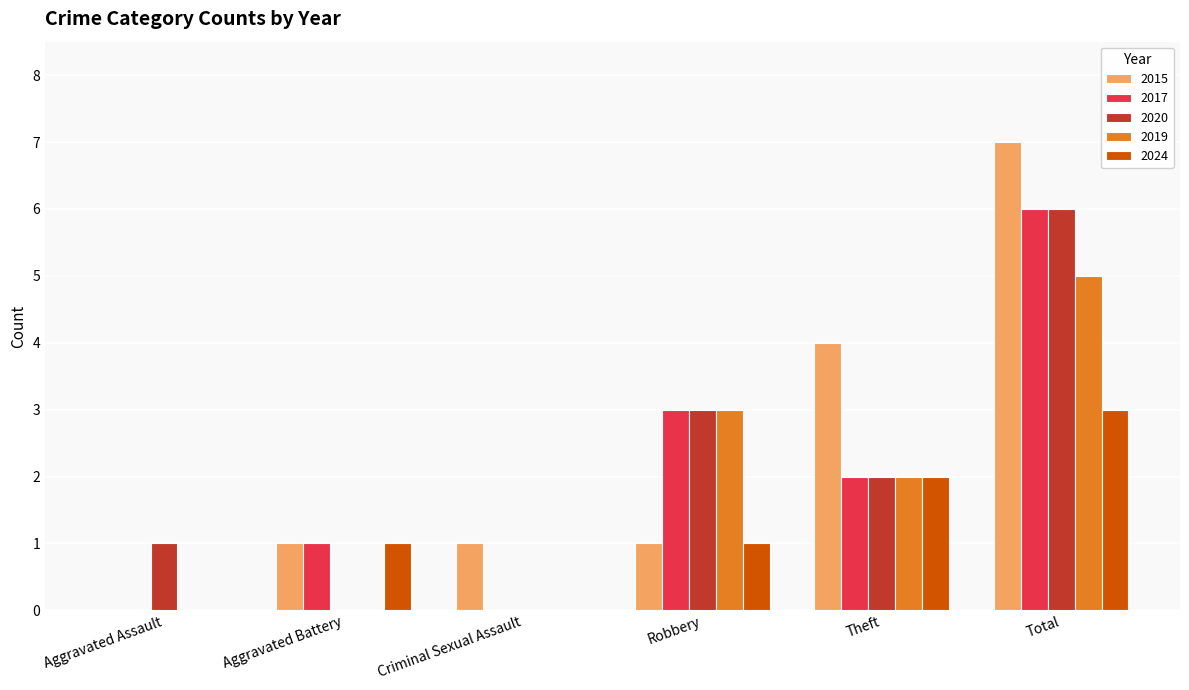

Which label corresponds to the largest value in the chart?

Total